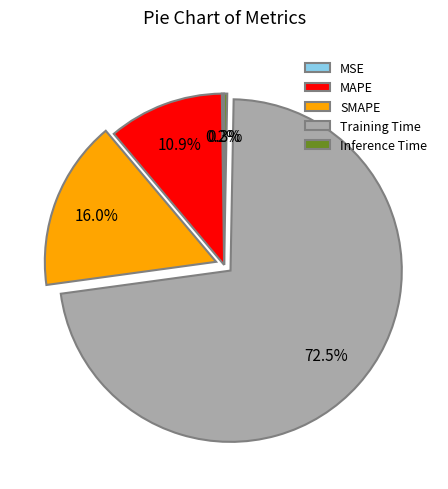

What is the majority slice?

Training Time